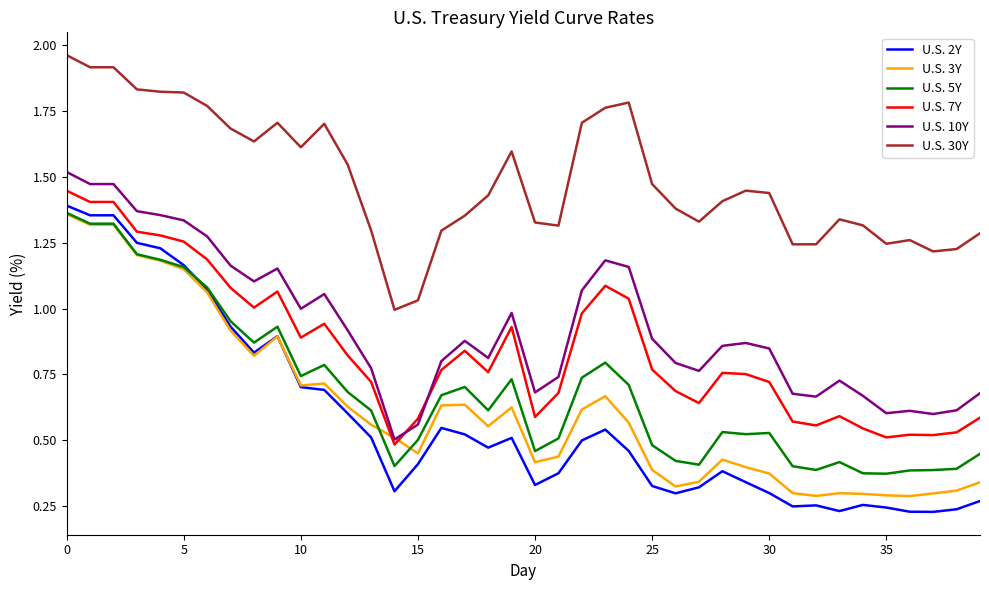

True or false: U.S. 7Y and U.S. 2Y cross at least once.

False